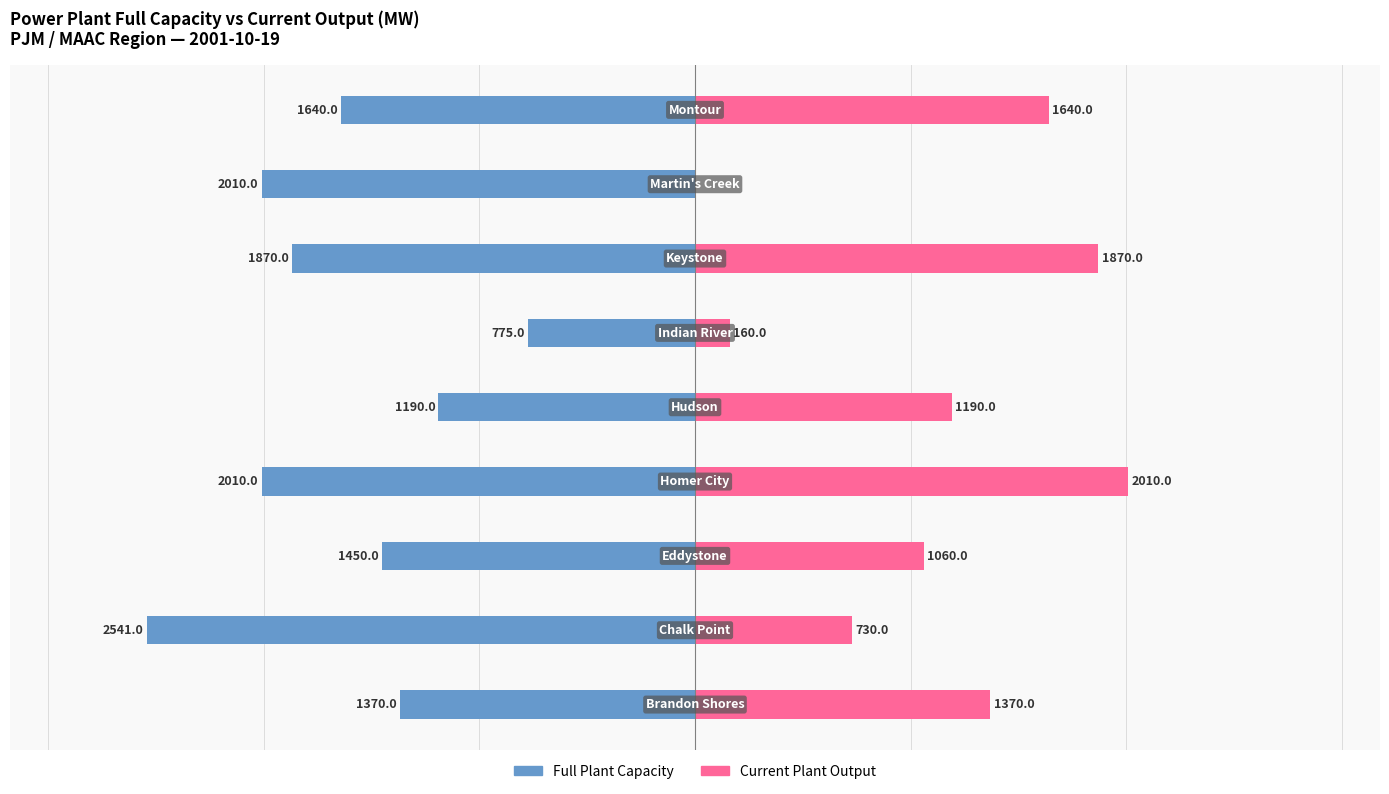

How many bars are there in total?

18